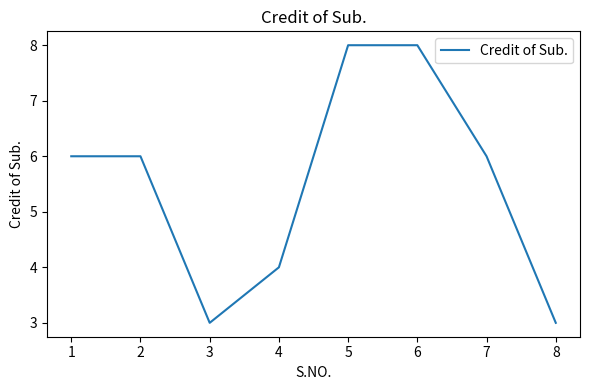

What is the greatest value displayed?

8